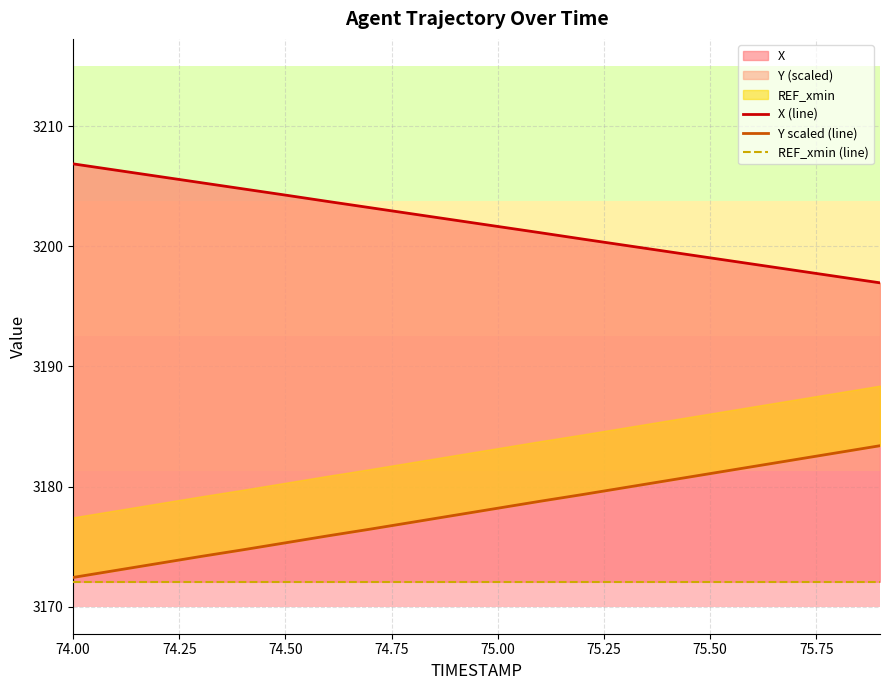

True or false: Y scaled (line) has more than 2 points higher than both neighbors.

False